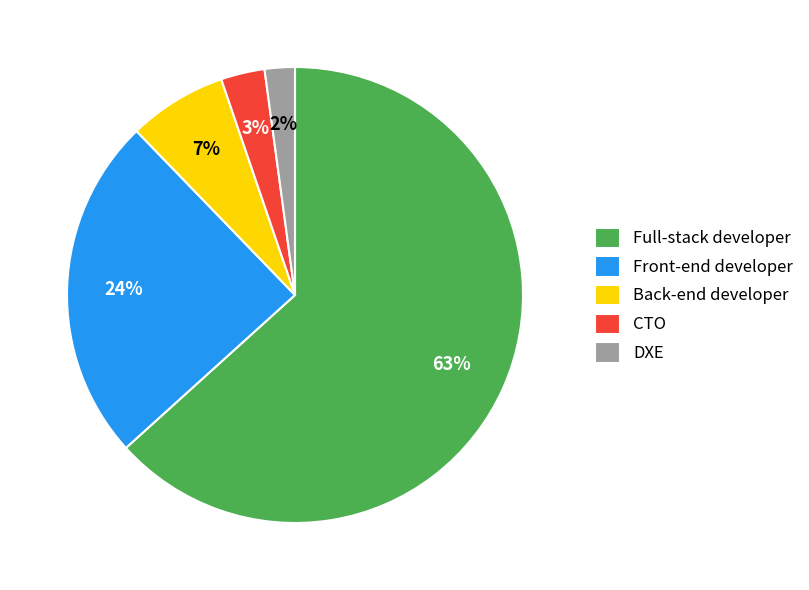

True or false: DXE accounts for 14% of the total.

False